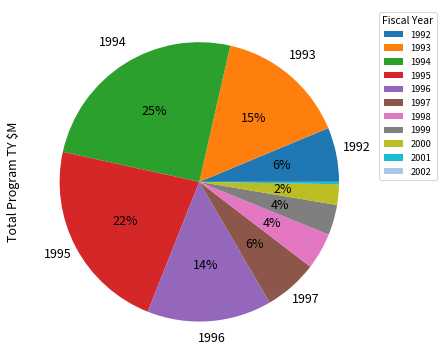

To the nearest percent, what is the difference between the 1997 and 1998 slice percentages?

2%